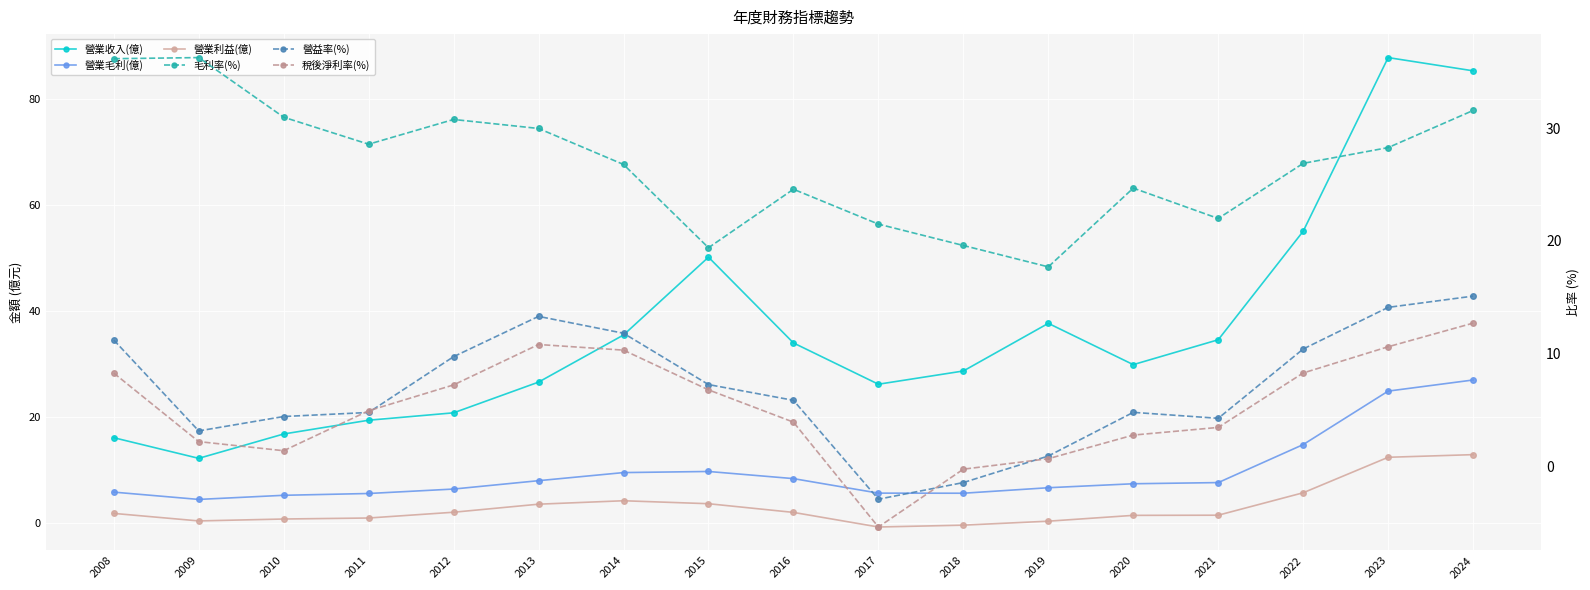

Reading right to left, what are all the values shown in this chart?

營業收入(億): 85.4	87.9	55.1	34.6	29.9	37.7	28.7	26.2	34.0	50.2	35.5	26.6	20.8	19.4	16.8	12.2	16.1
營業毛利(億): 27.0	24.9	14.8	7.6	7.4	6.7	5.6	5.6	8.4	9.7	9.5	8.0	6.4	5.6	5.2	4.4	5.8
營業利益(億): 12.9	12.4	5.7	1.5	1.4	0.3	-0.4	-0.8	2.0	3.6	4.2	3.5	2.0	0.9	0.7	0.4	1.8
毛利率(%): 31.6	28.3	26.9	22.0	24.7	17.7	19.6	21.5	24.6	19.4	26.8	30.0	30.8	28.6	31.0	36.3	36.2
營益率(%): 15.1	14.1	10.4	4.2	4.8	0.9	-1.5	-3.0	5.8	7.2	11.8	13.3	9.7	4.8	4.4	3.1	11.2
稅後淨利率(%): 12.7	10.6	8.3	3.4	2.8	0.7	-0.3	-5.4	3.9	6.8	10.3	10.8	7.2	4.9	1.4	2.2	8.3